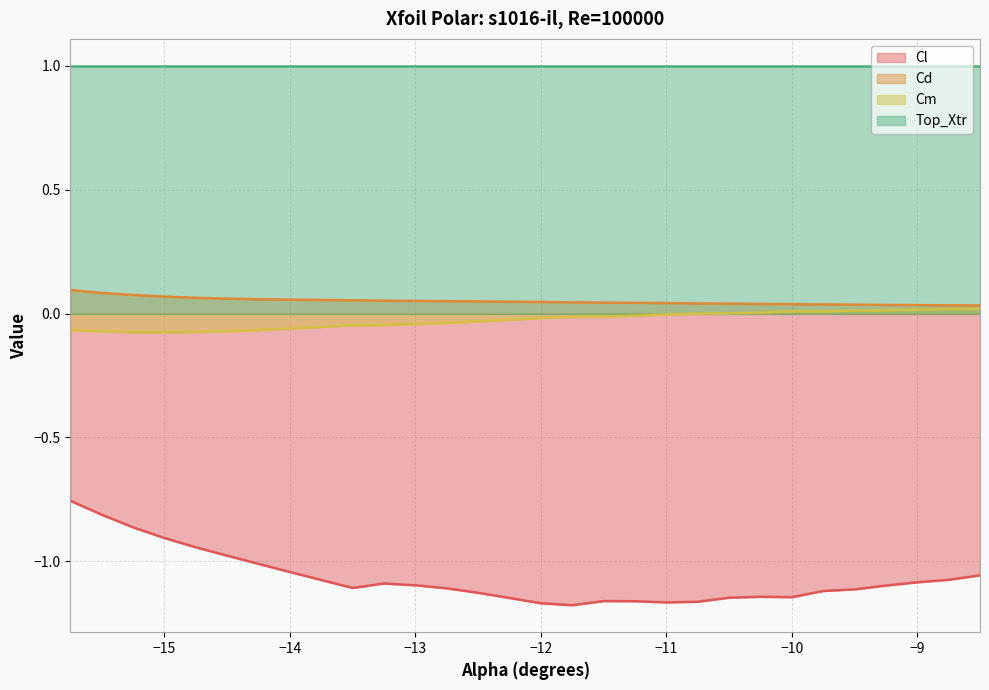

At which label does Cd reach its peak?

-15.75